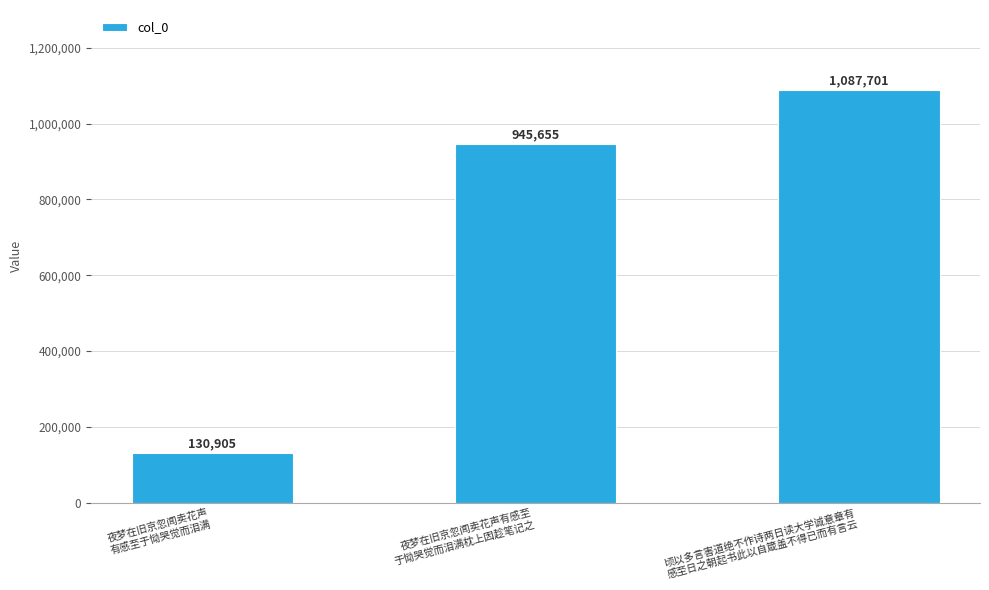

Reading left to right, list all the values displayed in this chart.

夜梦在旧京忽闻卖花声
有感至于恸哭觉而泪满=130905	夜梦在旧京忽闻卖花声有感至
于恸哭觉而泪满枕上因趁笔记之=945655	顷以多言害道绝不作诗两日读大学诚意章有
感至日之朝起书此以自箴盖不得已而有言云=1087701